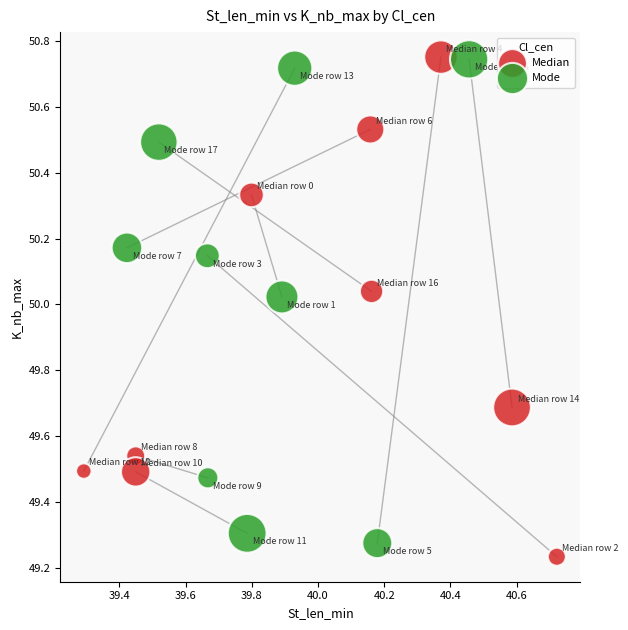

What are all the series names shown in the legend?

Median, Mode